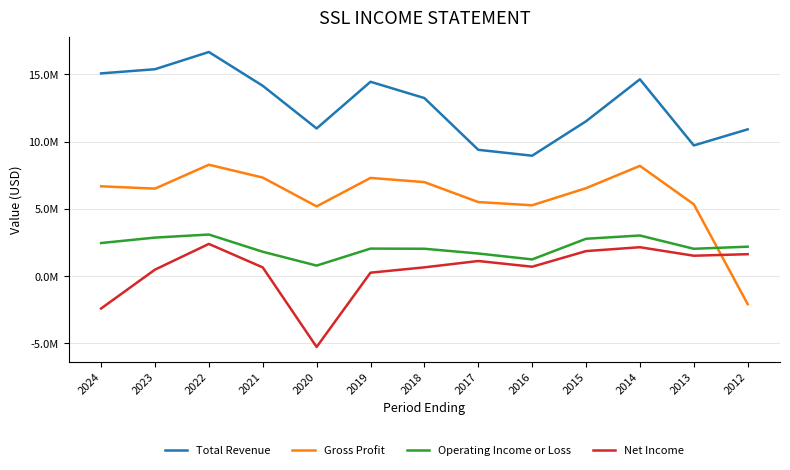

Is this an area chart (filled region under the line)?

No